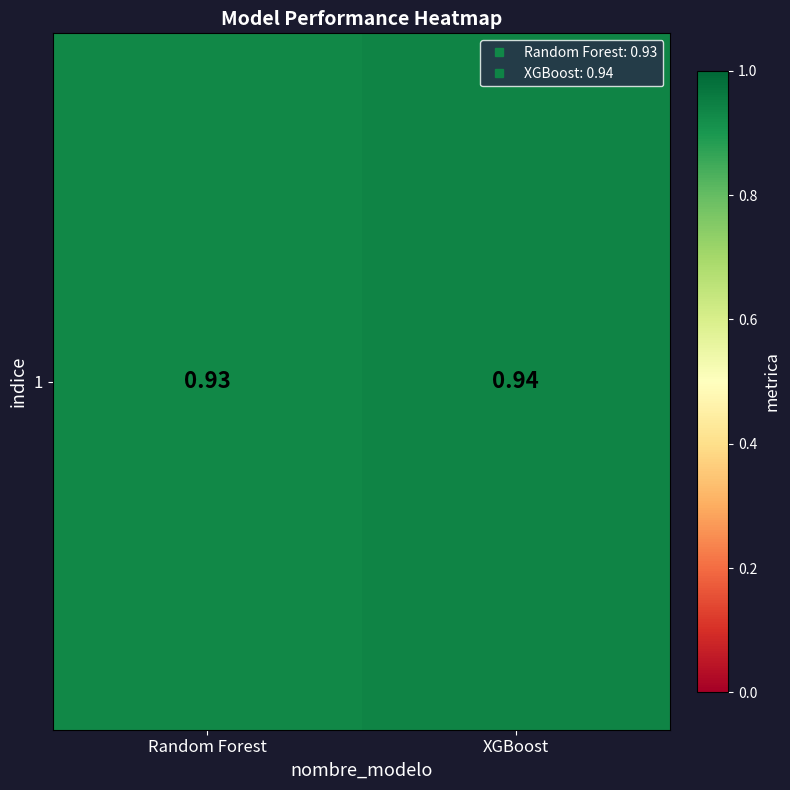

True or false: the data shows 0.2 at XGBoost.

False